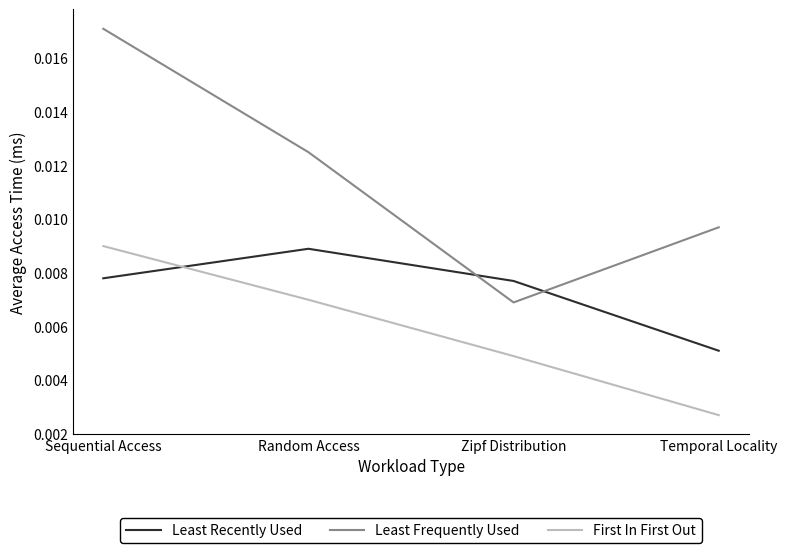

How many lines are shown in the chart?

3